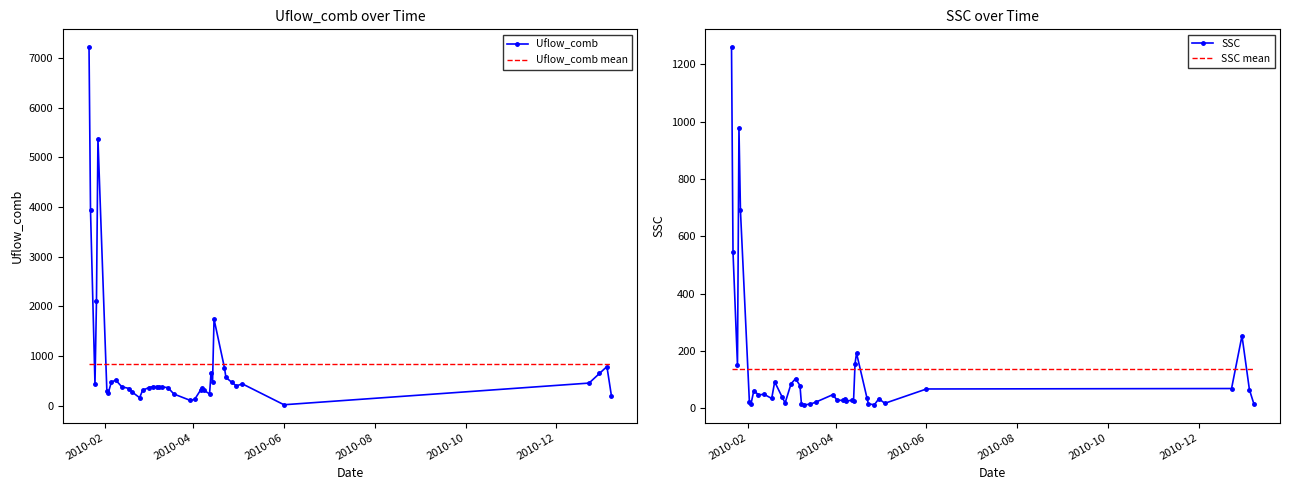

What is the maximum value for Uflow_comb?

7215.0